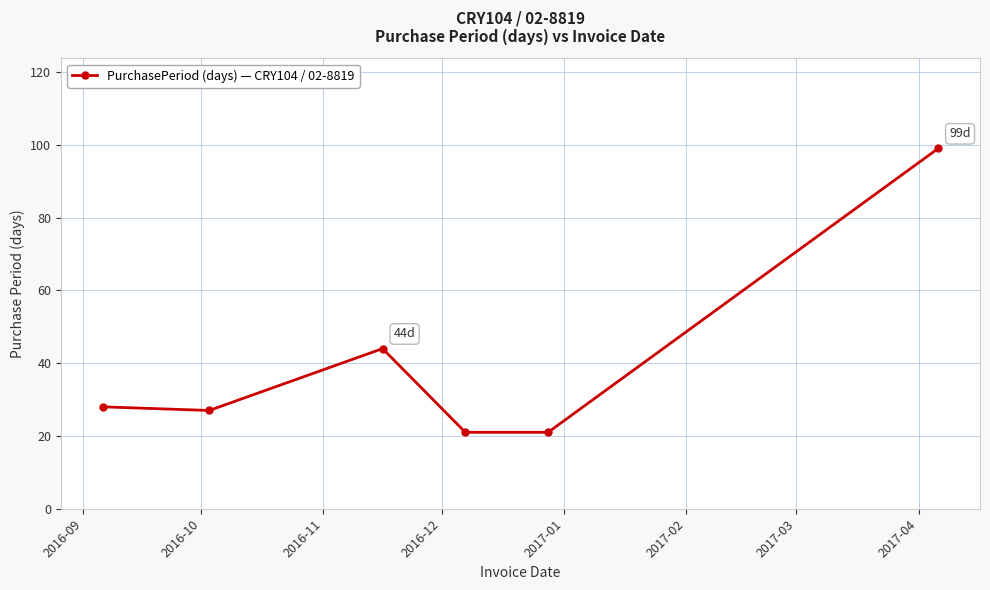

Does the chart have visible grid lines?

Yes